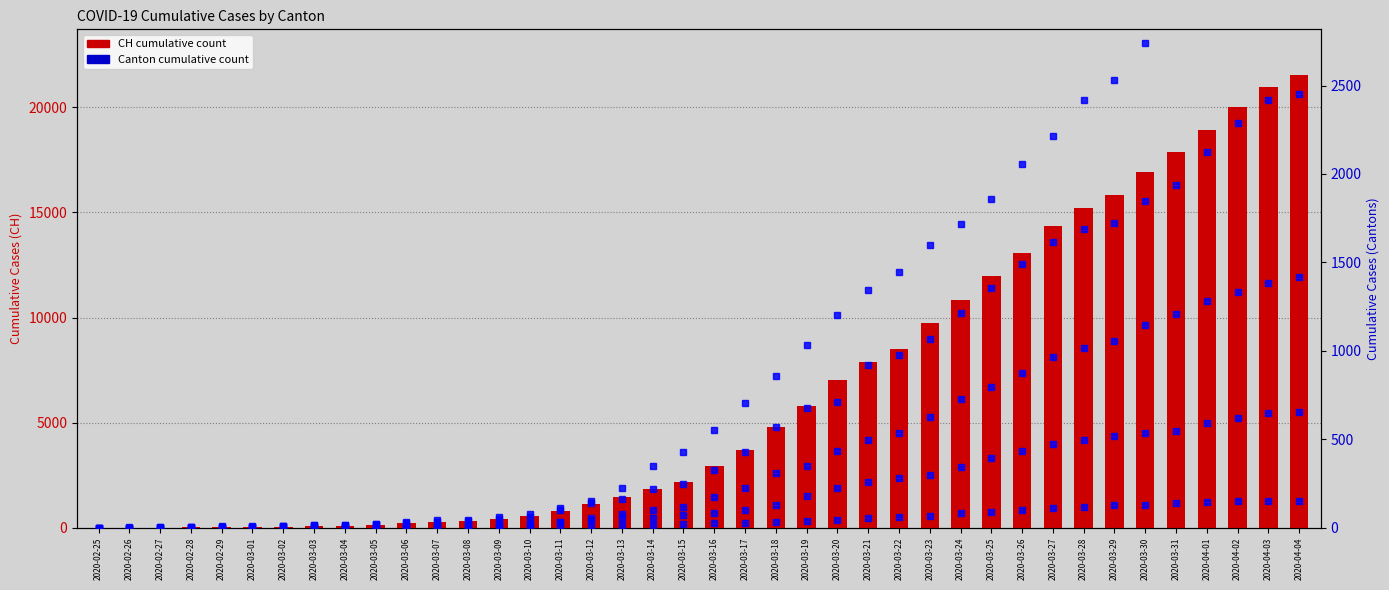

Which series has the largest range (max minus min)?

CH (total)